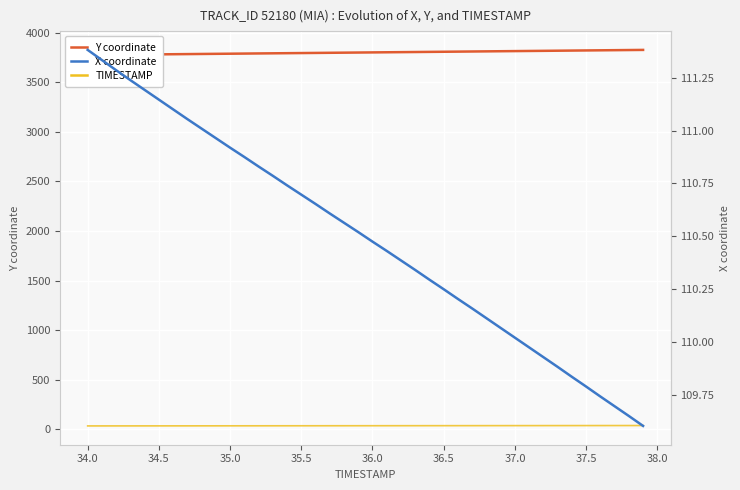

True or false: Y coordinate and X coordinate intersect in this chart.

False